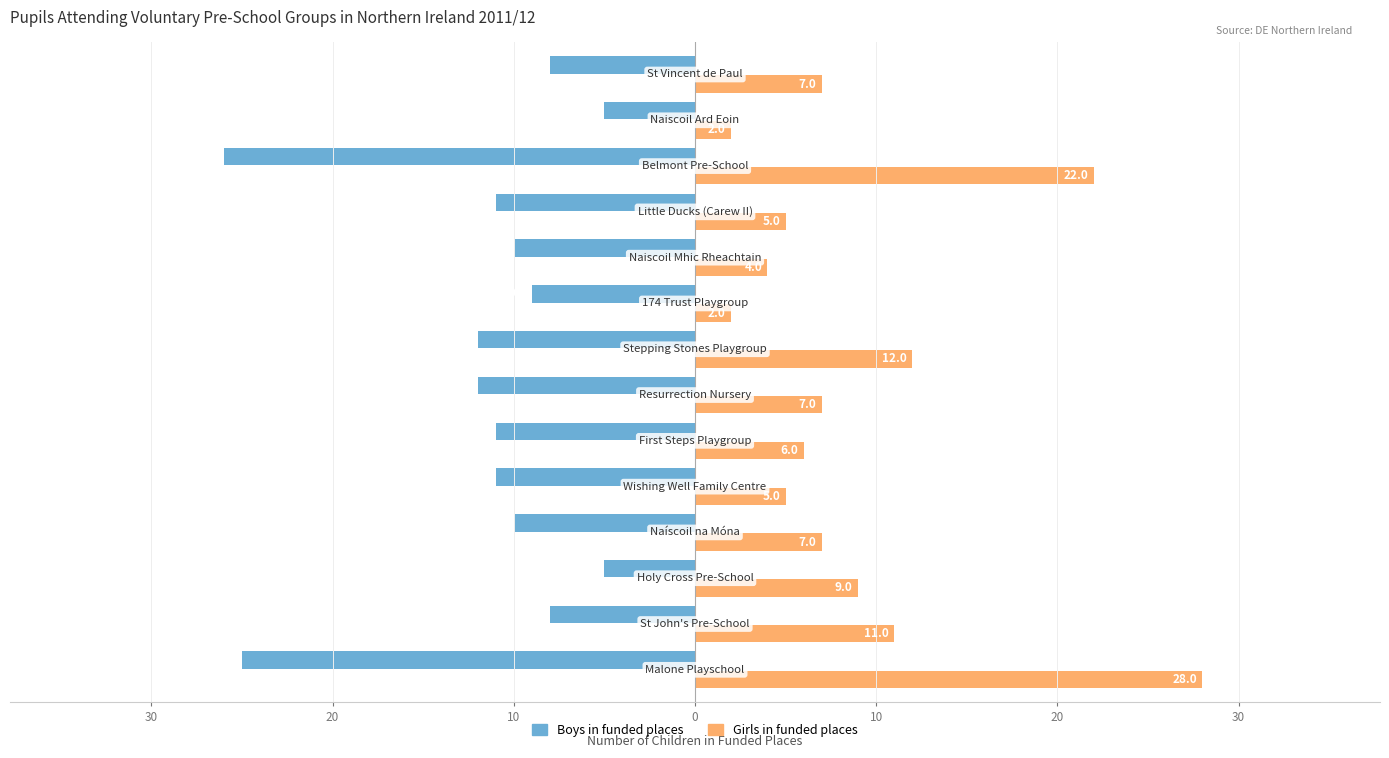

Reading left to right, extract all data points from this chart.

Boys in funded places: -25	-8	-5	-10	-11	-11	-12	-12	-9	-10	-11	-26	-5	-8
Girls in funded places: 28	11	9	7	5	6	7	12	2	4	5	22	2	7